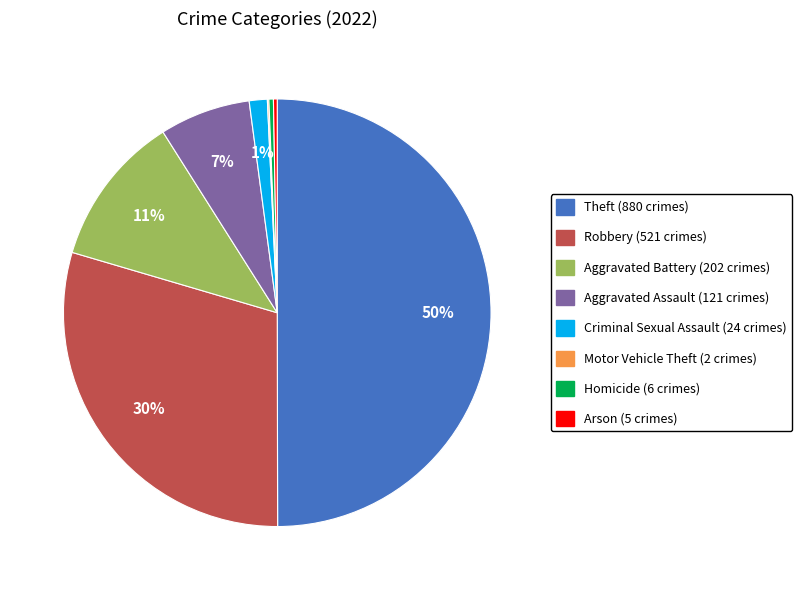

Is the sum of Aggravated Battery and Aggravated Assault greater than half?

No